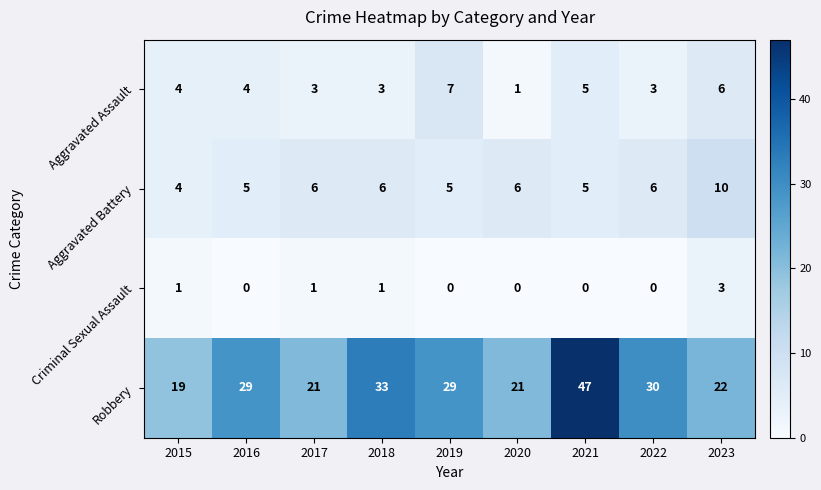

List the series in order of their peak value, highest first.

Robbery, Aggravated Battery, Aggravated Assault, Criminal Sexual Assault